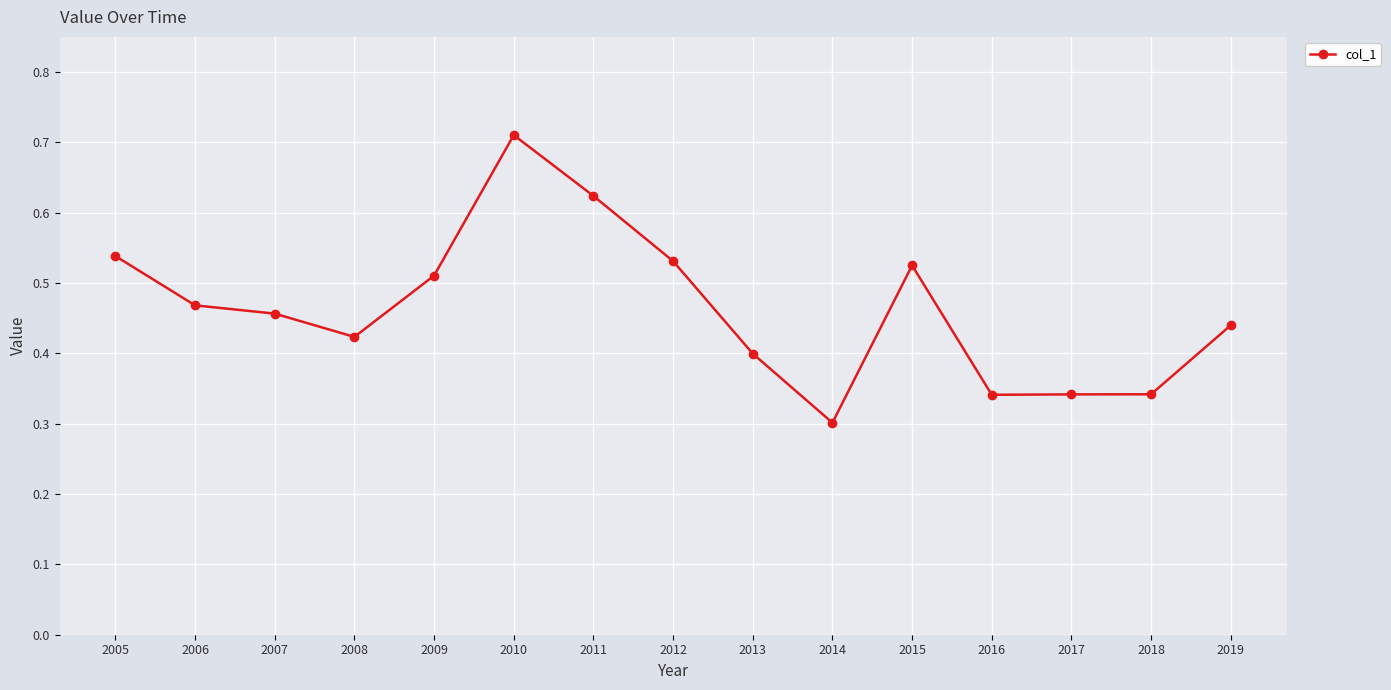

At which label is the value closest to 0?

2014